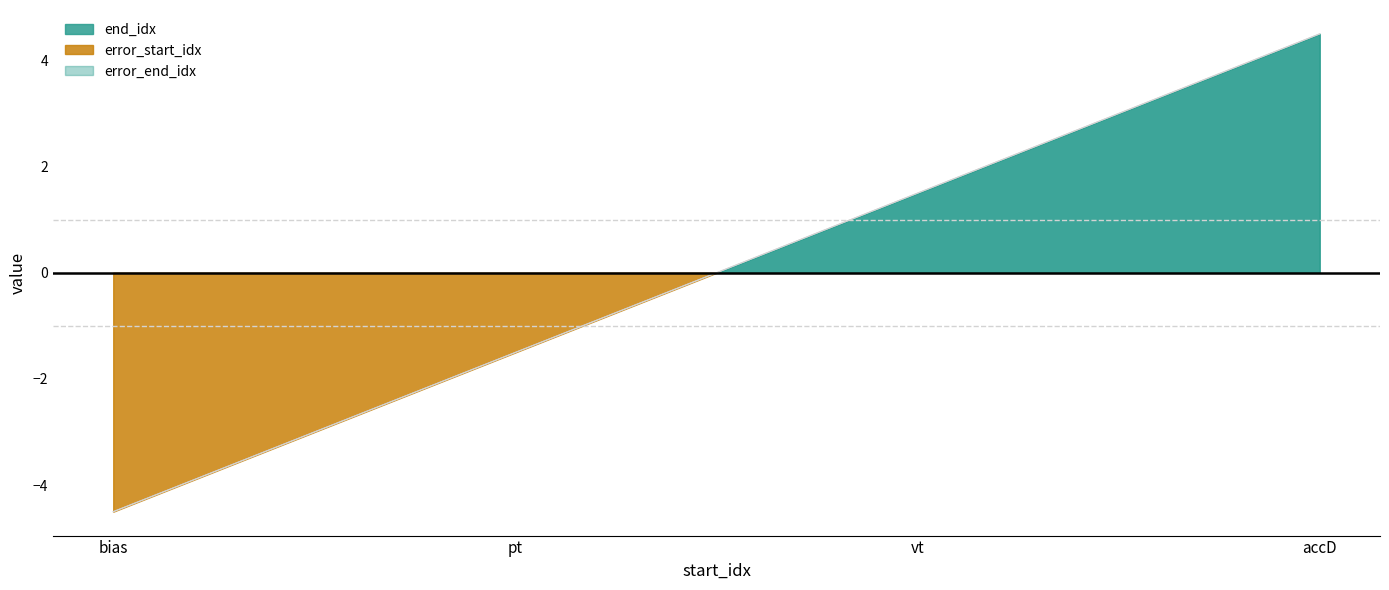

Between accD and bias, which is larger?

accD